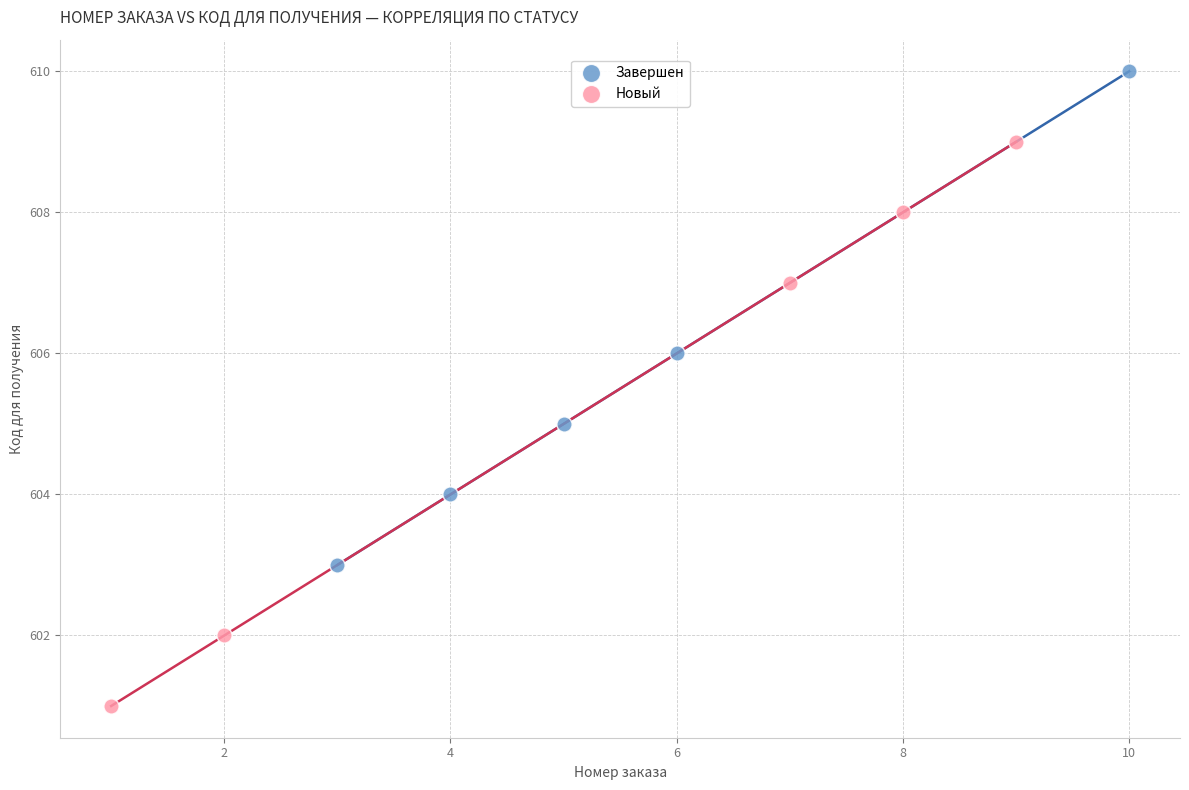

Which series reaches the maximum Y coordinate?

Завершен